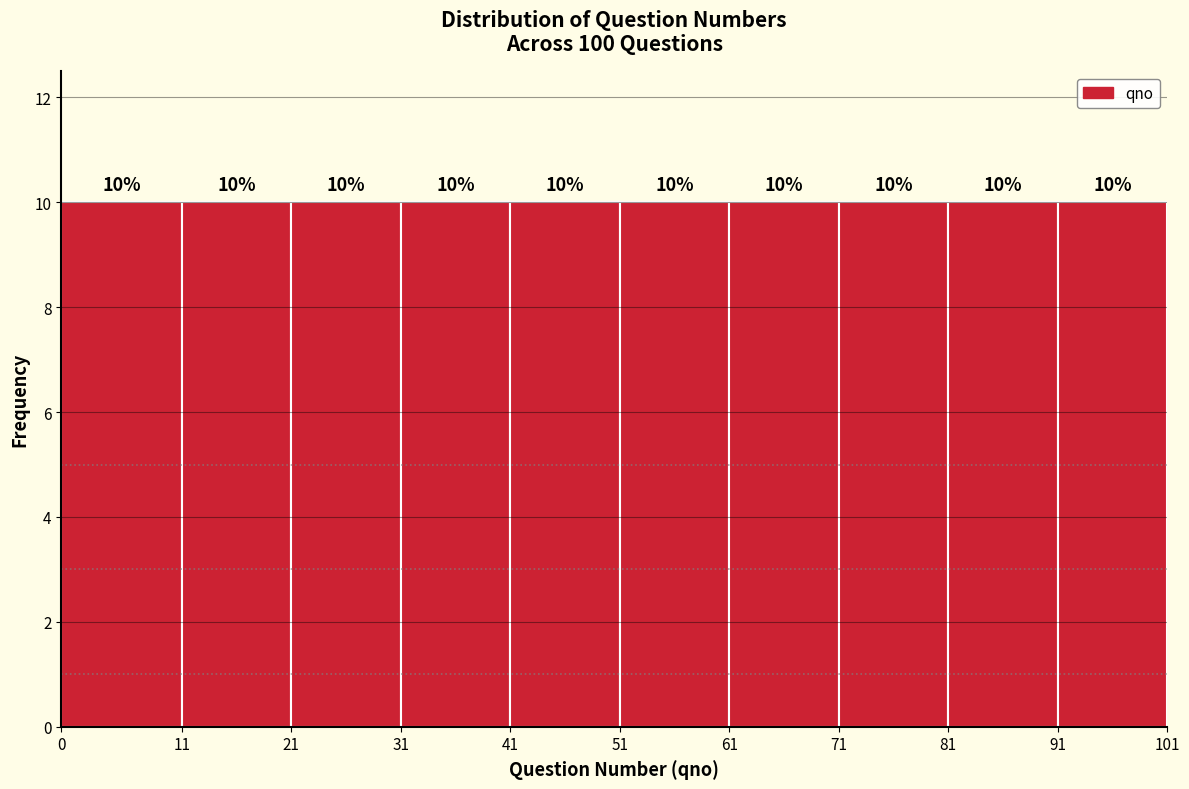

Reading left to right, list every bar in this chart as the range it spans on the x-axis followed by its height.

0 to 11: 10
11 to 21: 10
21 to 31: 10
31 to 41: 10
41 to 51: 10
51 to 61: 10
61 to 71: 10
71 to 81: 10
81 to 91: 10
91 to 101: 10